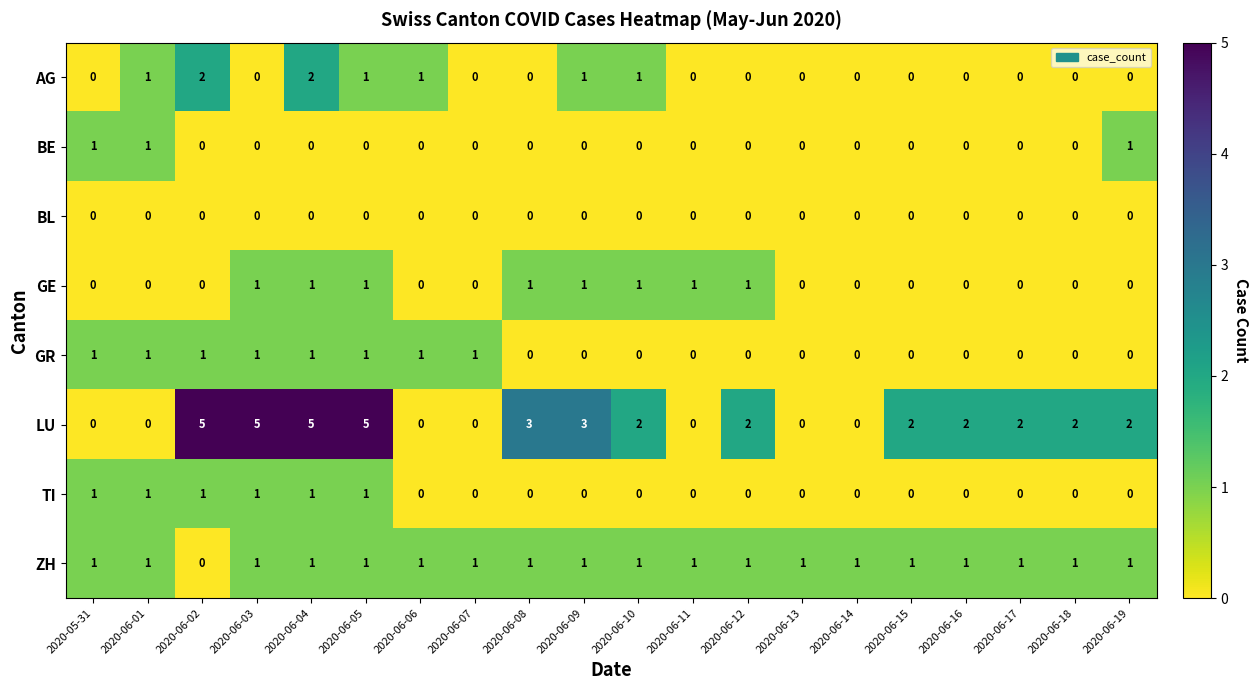

How many LU values are between 0 and 3?

16